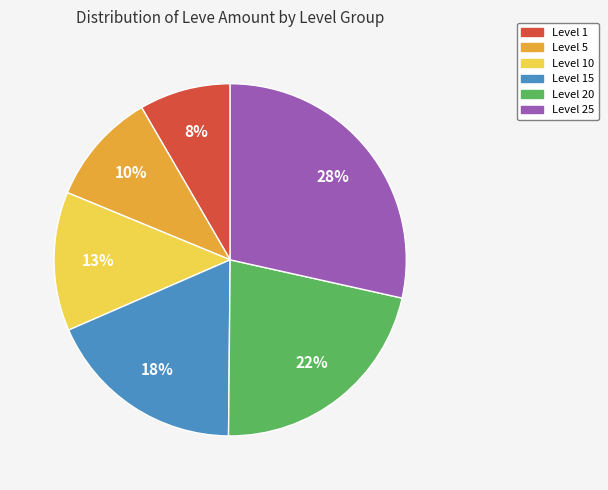

To the nearest percent, what is the average slice percentage?

17%